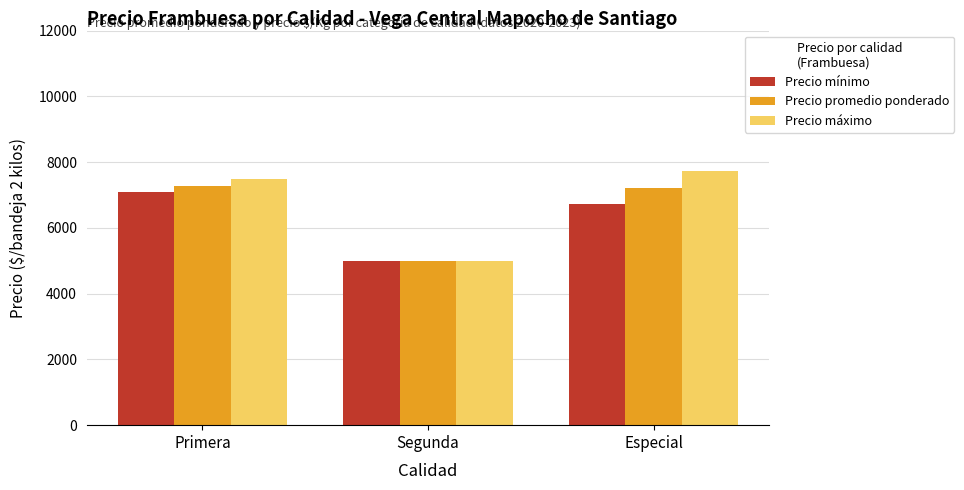

How many bars are there in each group?

3